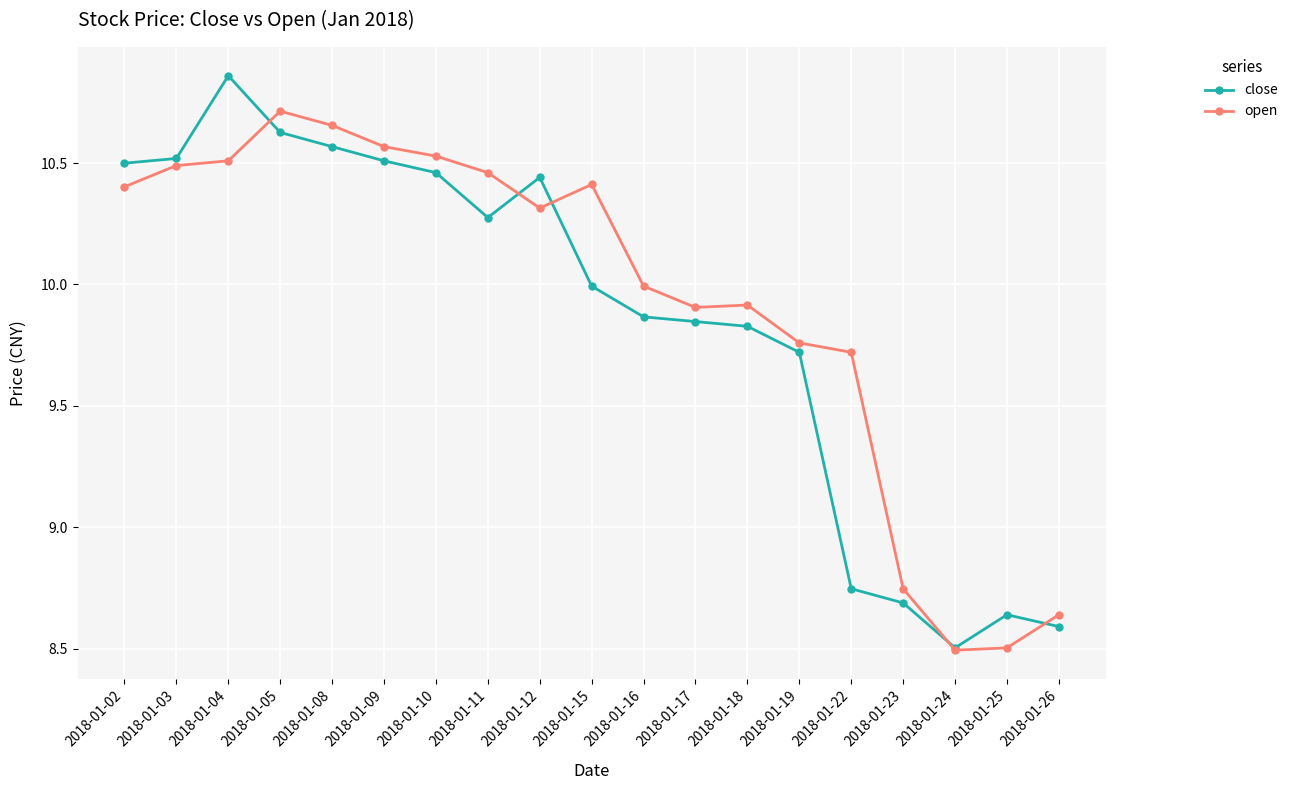

Is this an area chart (filled region under the line)?

No